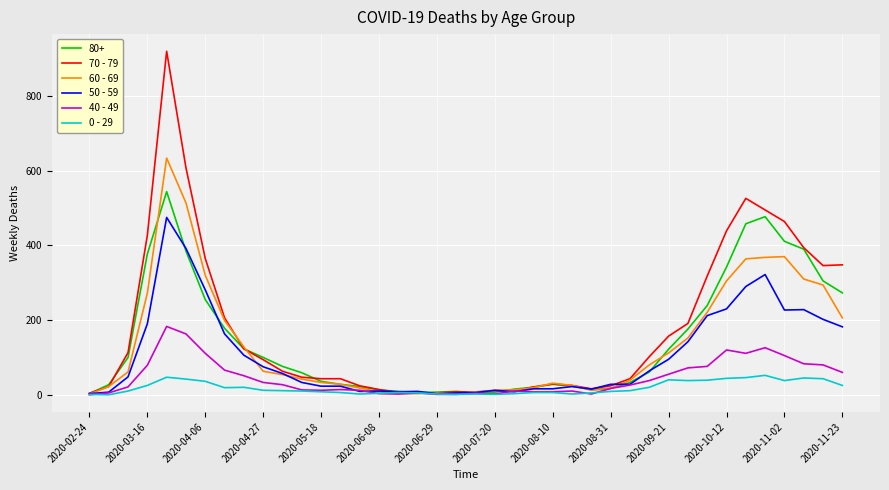

Rank the series by their maximum value, from highest to lowest.

70 - 79, 60 - 69, 80+, 50 - 59, 40 - 49, 0 - 29